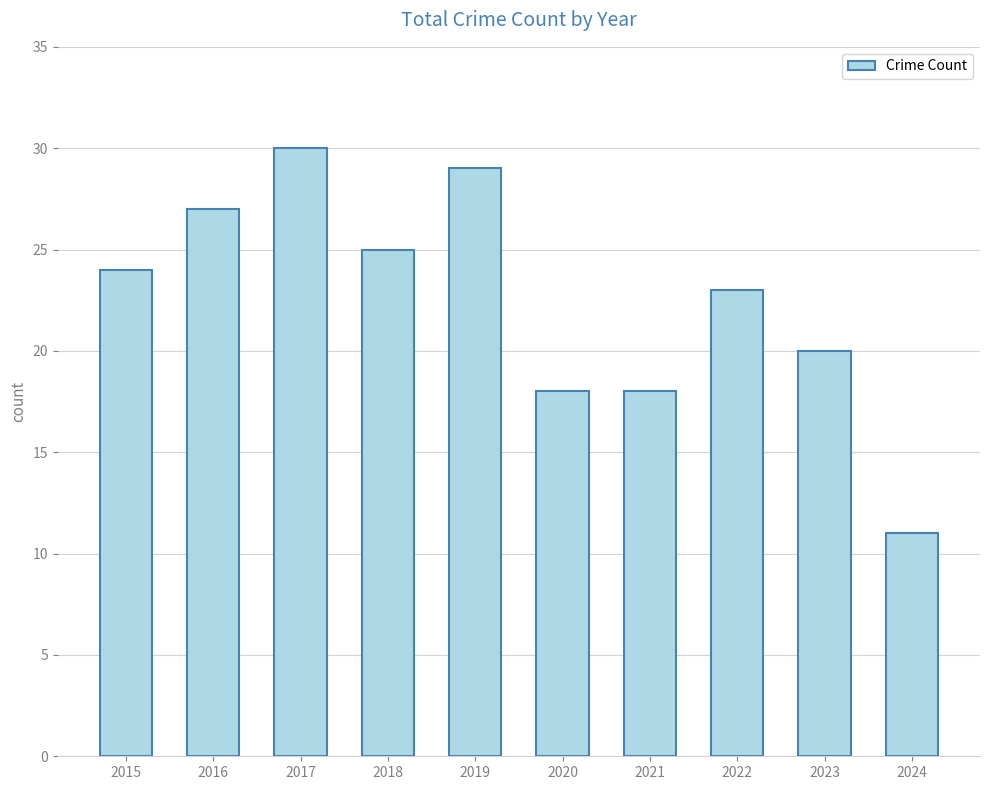

Does the chart contain stacked bars?

No